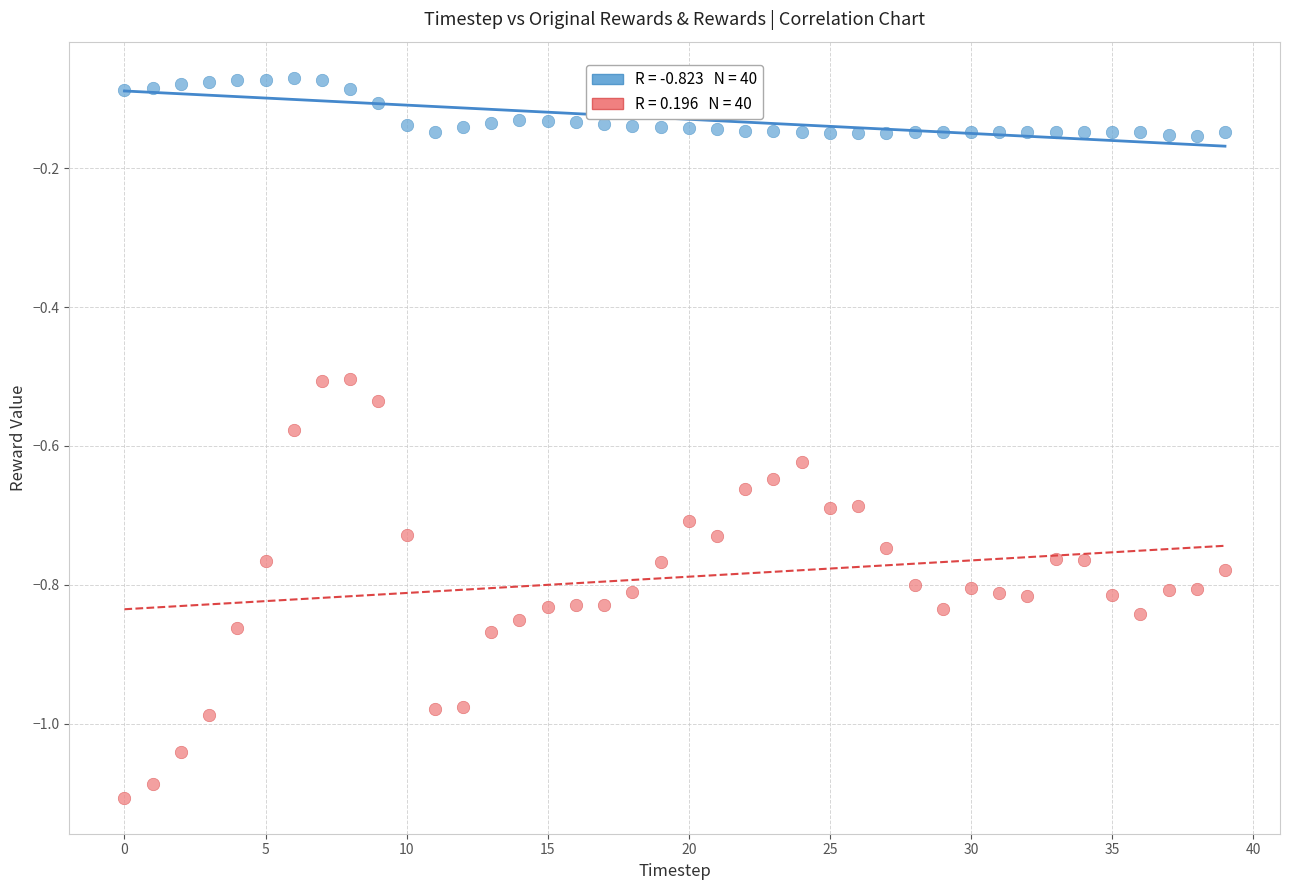

Across all data points, what is the range of Y values (max minus min)?

1.0